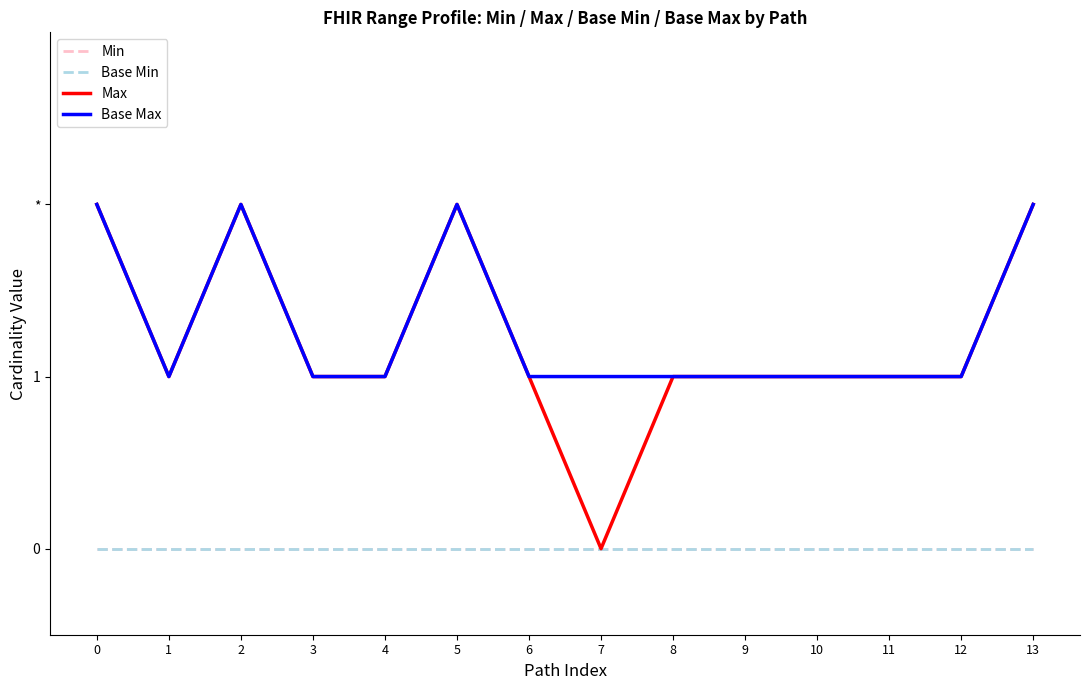

The Base Max series shows 1 at 9. True or false?

True